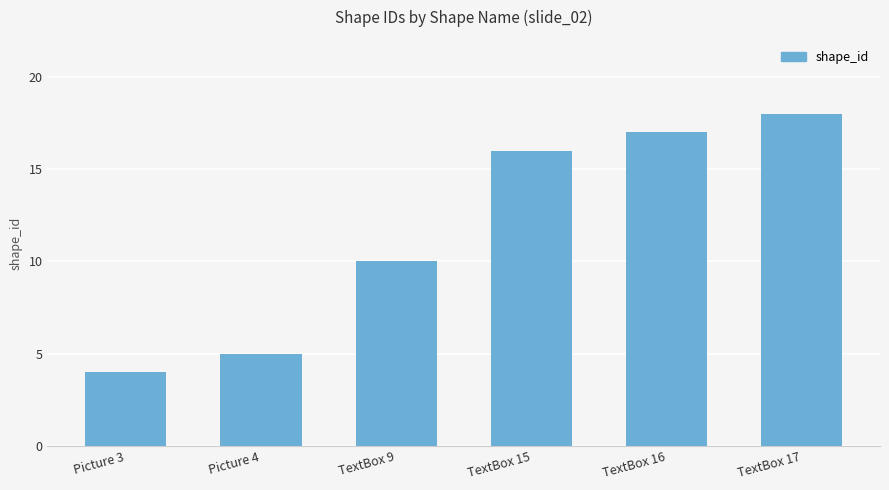

What is the value of the 6th bar from the left?

18